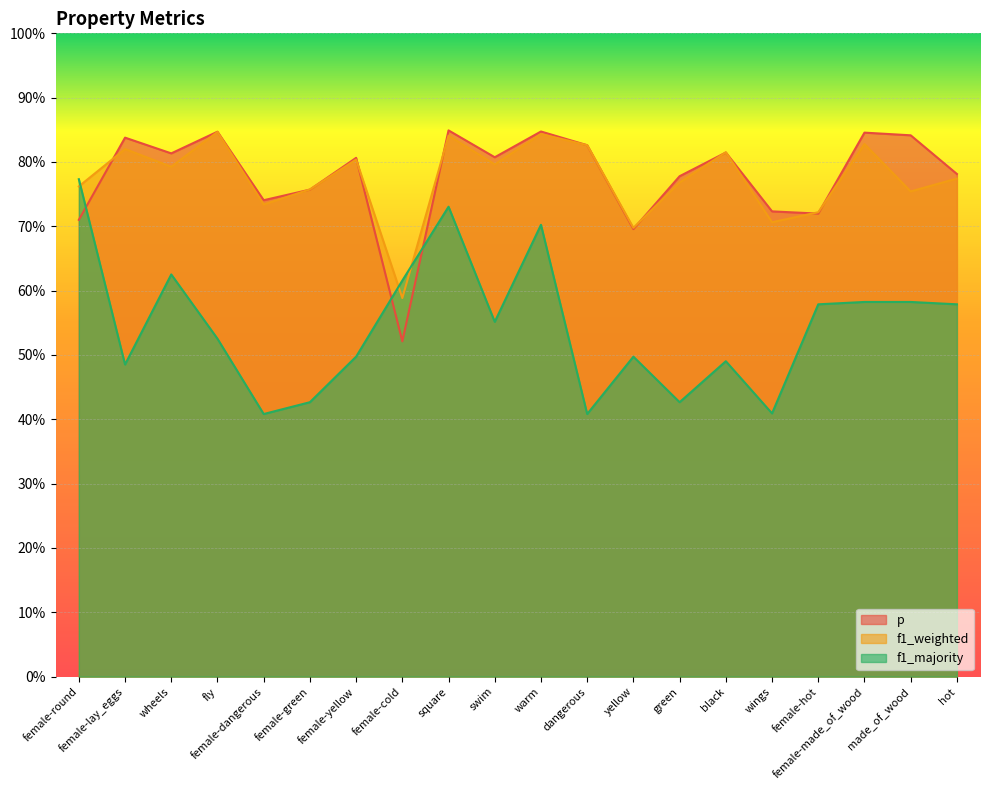

Does the chart display data point markers on the line(s)?

No